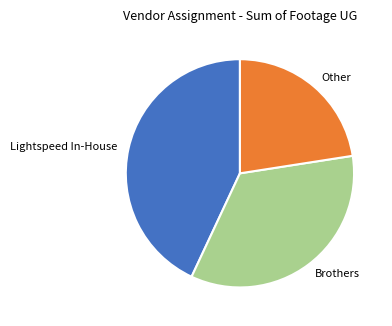

Rank the categories by value from lowest to highest.

Other, Brothers, Lightspeed In-House